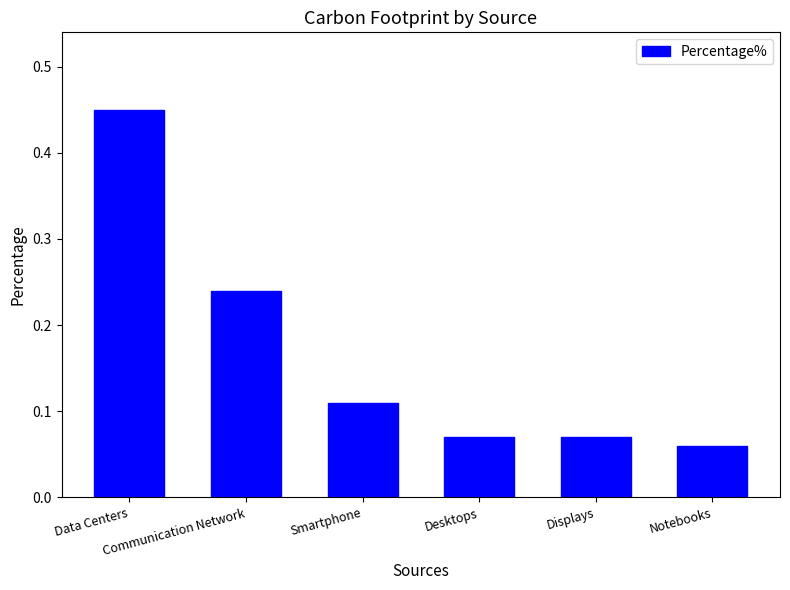

Which label corresponds to the smallest value in the chart?

Notebooks